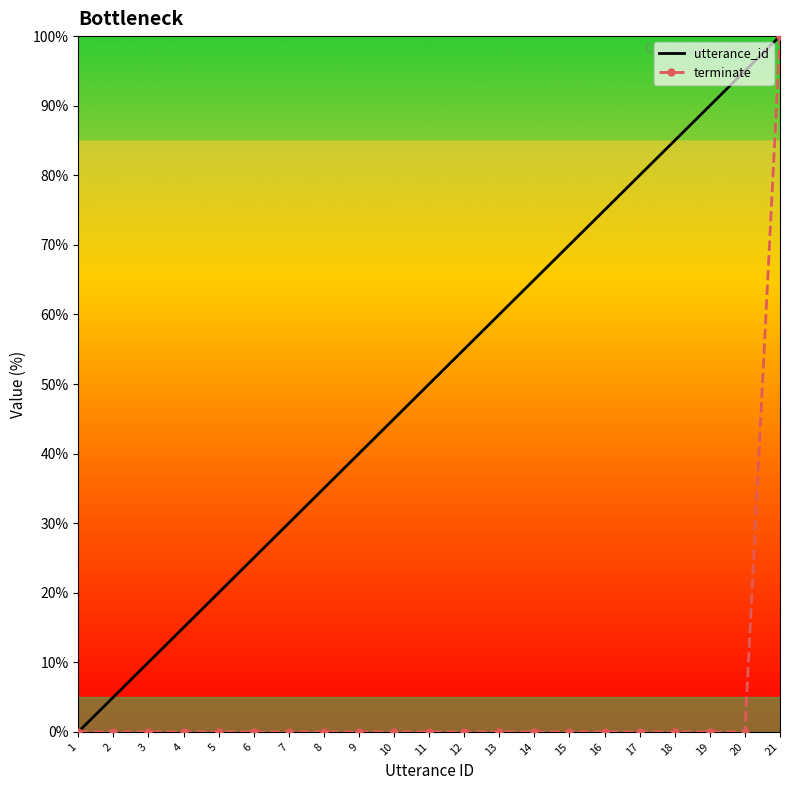

Reading right to left, transcribe all the data shown in this chart.

utterance_id: 100.0	95.0	90.0	85.0	80.0	75.0	70.0	65.0	60.0	55.0	50.0	45.0	40.0	35.0	30.0	25.0	20.0	15.0	10.0	5.0	0.0
terminate: 100.0	0.0	0.0	0.0	0.0	0.0	0.0	0.0	0.0	0.0	0.0	0.0	0.0	0.0	0.0	0.0	0.0	0.0	0.0	0.0	0.0